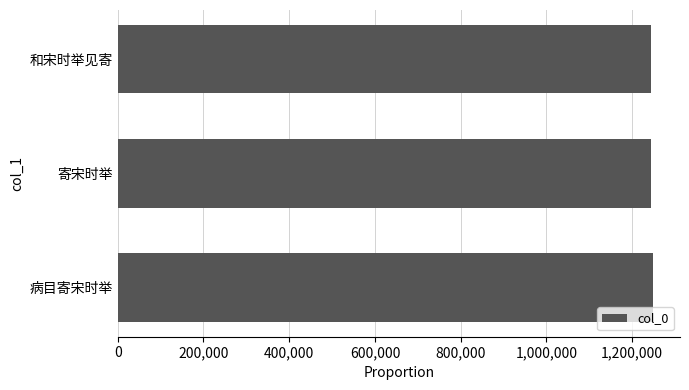

What is the label of the 2nd bar from the bottom?

寄宋时举